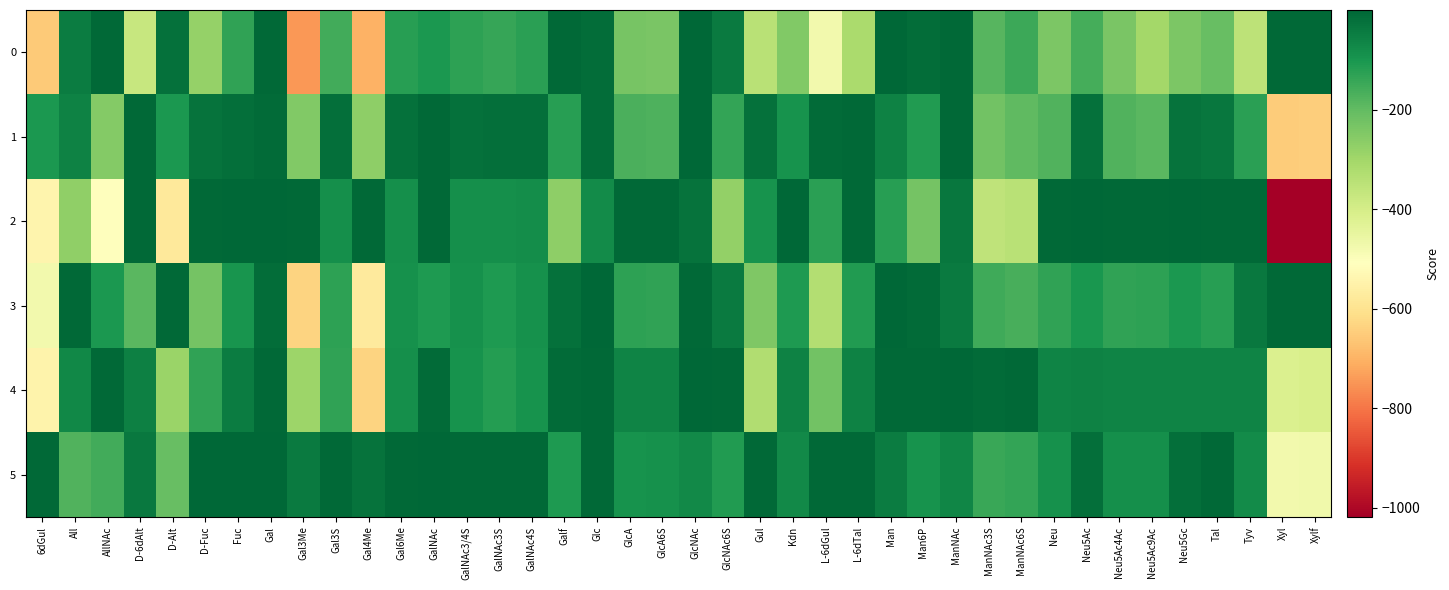

Reading left to right, what are all the values shown in this chart?

0: 6dGul=-653.8	All=-44.5	AllNAc=-6.3	D-6dAlt=-372.0	D-Alt=-22.8	D-Fuc=-279.2	Fuc=-132.8	Gal=-7.6	Gal3Me=-744.3	Gal3S=-158.7	Gal4Me=-703.4	Gal6Me=-122.8	GalNAc=-105.5	GalNAc3/4S=-128.5	GalNAc3S=-141.0	GalNAc4S=-126.6	Galf=-6.0	Glc=-15.0	GlcA=-233.3	GlcA6S=-238.1	GlcNAc=-3.0	GlcNAc6S=-42.3	Gul=-345.7	Kdn=-248.5	L-6dGul=-474.4	L-6dTal=-316.2	Man=-0.1	Man6P=-14.9	ManNAc=-6.1	ManNAc3S=-186.0	ManNAc6S=-148.8	Neu=-239.5	Neu5Ac=-161.5	Neu5Ac4Ac=-238.2	Neu5Ac9Ac=-305.0	Neu5Gc=-240.0	Tal=-210.8	Tyv=-353.0	Xyl=-4.6	Xylf=-5.5
1: 6dGul=-106.2	All=-57.1	AllNAc=-250.7	D-6dAlt=-6.9	D-Alt=-105.1	D-Fuc=-25.3	Fuc=-17.2	Gal=-10.7	Gal3Me=-249.0	Gal3S=-18.7	Gal4Me=-269.8	Gal6Me=-20.4	GalNAc=-6.2	GalNAc3/4S=-22.8	GalNAc3S=-19.0	GalNAc4S=-19.4	Galf=-119.4	Glc=-14.1	GlcA=-169.4	GlcA6S=-173.6	GlcNAc=-0.0	GlcNAc6S=-136.6	Gul=-20.7	Kdn=-94.7	L-6dGul=-9.9	L-6dTal=-7.0	Man=-58.7	Man6P=-113.1	ManNAc=-6.9	ManNAc3S=-225.8	ManNAc6S=-198.4	Neu=-177.3	Neu5Ac=-21.6	Neu5Ac4Ac=-176.5	Neu5Ac9Ac=-190.0	Neu5Gc=-27.0	Tal=-32.7	Tyv=-124.8	Xyl=-648.4	Xylf=-646.8
2: 6dGul=-543.3	All=-273.8	AllNAc=-508.6	D-6dAlt=-7.1	D-Alt=-577.9	D-Fuc=-6.5	Fuc=-2.9	Gal=-2.3	Gal3Me=-4.1	Gal3S=-87.3	Gal4Me=-6.4	Gal6Me=-84.7	GalNAc=-4.3	GalNAc3/4S=-85.5	GalNAc3S=-83.6	GalNAc4S=-83.2	Galf=-269.0	Glc=-77.1	GlcA=-4.3	GlcA6S=-6.4	GlcNAc=-23.9	GlcNAc6S=-274.9	Gul=-94.4	Kdn=-2.5	L-6dGul=-126.8	L-6dTal=-7.1	Man=-120.1	Man6P=-228.0	ManNAc=-34.0	ManNAc3S=-356.5	ManNAc6S=-345.5	Neu=-5.5	Neu5Ac=-0.6	Neu5Ac4Ac=-5.0	Neu5Ac9Ac=-6.0	Neu5Gc=-2.0	Tal=-6.0	Tyv=-5.3	Xyl=-1018.2	Xylf=-1014.5
3: 6dGul=-474.9	All=-7.4	AllNAc=-105.7	D-6dAlt=-189.0	D-Alt=-6.0	D-Fuc=-229.8	Fuc=-95.7	Gal=-12.6	Gal3Me=-634.7	Gal3S=-127.5	Gal4Me=-573.3	Gal6Me=-87.8	GalNAc=-108.7	GalNAc3/4S=-91.4	GalNAc3S=-110.9	GalNAc4S=-91.4	Galf=-20.3	Glc=-3.5	GlcA=-131.2	GlcA6S=-134.0	GlcNAc=-7.0	GlcNAc6S=-42.0	Gul=-245.5	Kdn=-108.0	L-6dGul=-332.6	L-6dTal=-113.4	Man=-0.0	Man6P=-9.2	ManNAc=-43.5	ManNAc3S=-154.0	ManNAc6S=-166.5	Neu=-131.9	Neu5Ac=-103.4	Neu5Ac4Ac=-131.5	Neu5Ac9Ac=-130.2	Neu5Gc=-105.9	Tal=-122.0	Tyv=-37.1	Xyl=-6.3	Xylf=-6.5
4: 6dGul=-548.6	All=-70.2	AllNAc=-4.9	D-6dAlt=-54.9	D-Alt=-289.0	D-Fuc=-132.6	Fuc=-46.9	Gal=-7.0	Gal3Me=-293.8	Gal3S=-132.8	Gal4Me=-634.8	Gal6Me=-83.9	GalNAc=-8.3	GalNAc3/4S=-92.8	GalNAc3S=-117.0	GalNAc4S=-93.6	Galf=-8.6	Glc=-7.5	GlcA=-60.9	GlcA6S=-63.2	GlcNAc=-0.0	GlcNAc6S=-5.2	Gul=-329.7	Kdn=-58.6	L-6dGul=-225.0	L-6dTal=-56.3	Man=-6.5	Man6P=-7.6	ManNAc=-3.8	ManNAc3S=-8.2	ManNAc6S=-6.6	Neu=-63.5	Neu5Ac=-56.0	Neu5Ac4Ac=-60.9	Neu5Ac9Ac=-60.5	Neu5Gc=-61.3	Tal=-63.2	Tyv=-60.3	Xyl=-416.1	Xylf=-407.7
5: 6dGul=-7.3	All=-176.9	AllNAc=-157.2	D-6dAlt=-35.9	D-Alt=-207.1	D-Fuc=-3.4	Fuc=-1.6	Gal=-0.4	Gal3Me=-39.9	Gal3S=-5.4	Gal4Me=-23.9	Gal6Me=-6.6	GalNAc=-3.3	GalNAc3/4S=-6.4	GalNAc3S=-5.9	GalNAc4S=-5.6	Galf=-110.7	Glc=-6.3	GlcA=-92.4	GlcA6S=-89.8	GlcNAc=-71.7	GlcNAc6S=-112.5	Gul=-7.3	Kdn=-73.3	L-6dGul=-5.7	L-6dTal=-7.8	Man=-46.5	Man6P=-91.6	ManNAc=-65.1	ManNAc3S=-146.4	ManNAc6S=-135.3	Neu=-88.1	Neu5Ac=-16.0	Neu5Ac4Ac=-84.9	Neu5Ac9Ac=-86.3	Neu5Gc=-17.7	Tal=-5.3	Tyv=-76.6	Xyl=-476.6	Xylf=-472.2